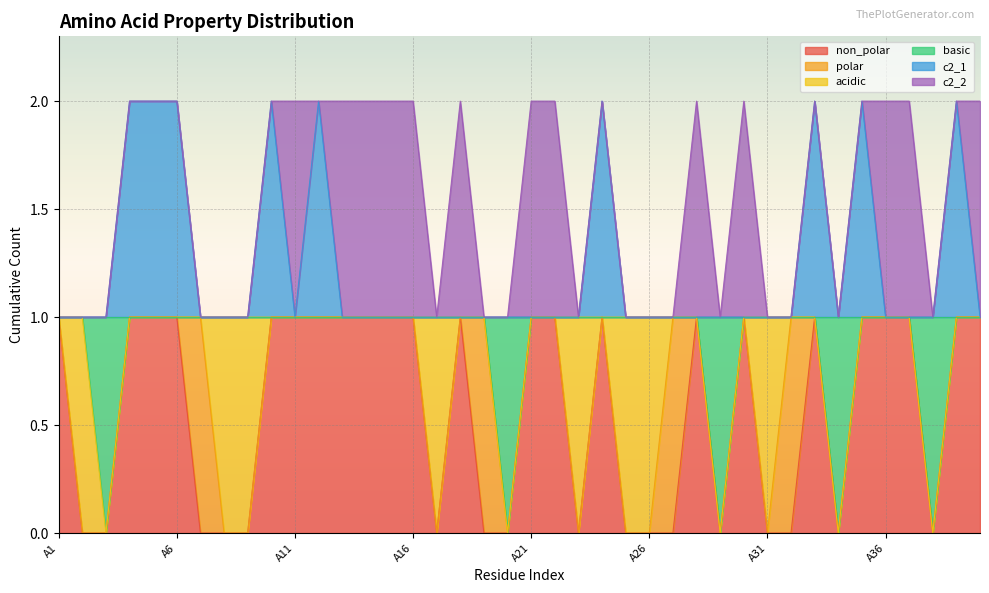

What are all the series names shown in the legend?

non_polar, polar, acidic, basic, c2_1, c2_2